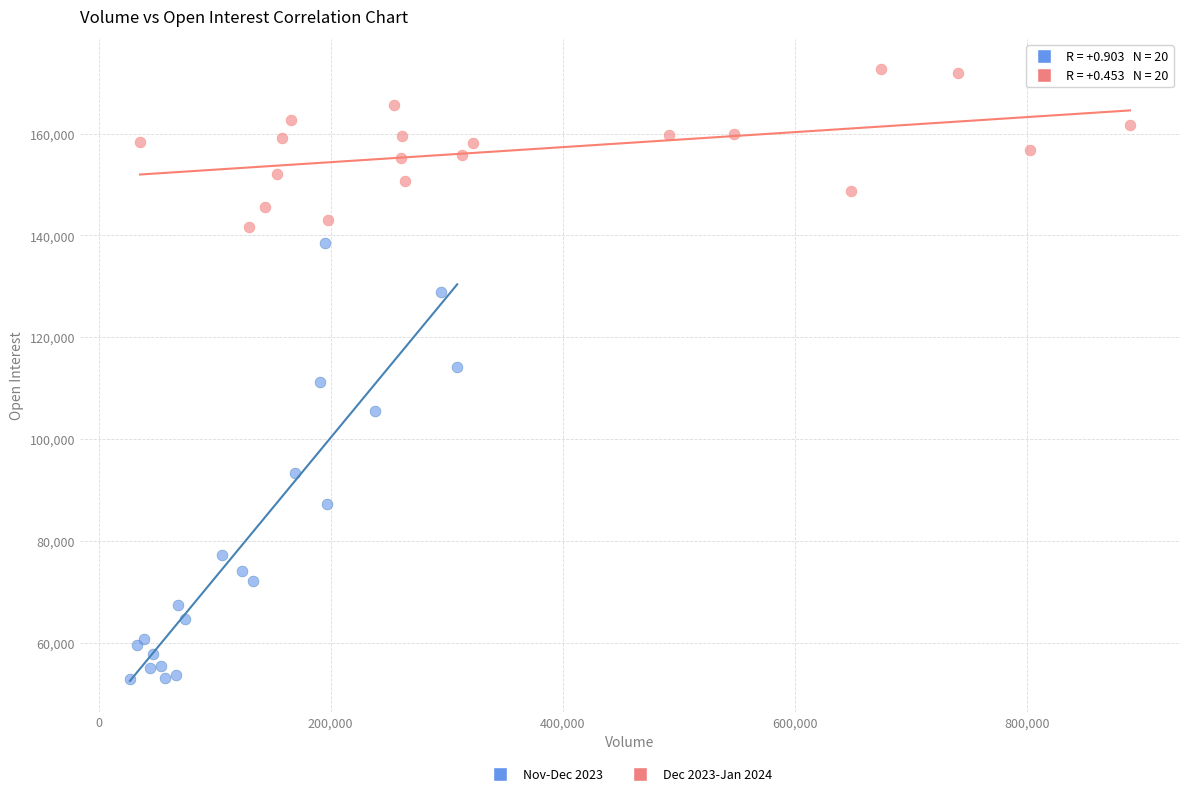

Which series has the widest spread of Y values?

Nov-Dec 2023